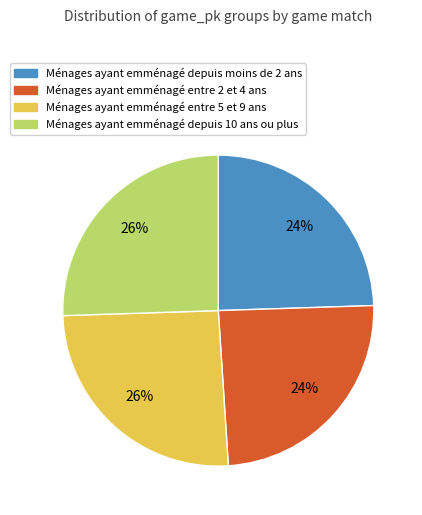

What is the ratio of the value at Ménages ayant emménagé depuis moins de 2 ans to the value at Ménages ayant emménagé entre 2 et 4 ans?

1.0